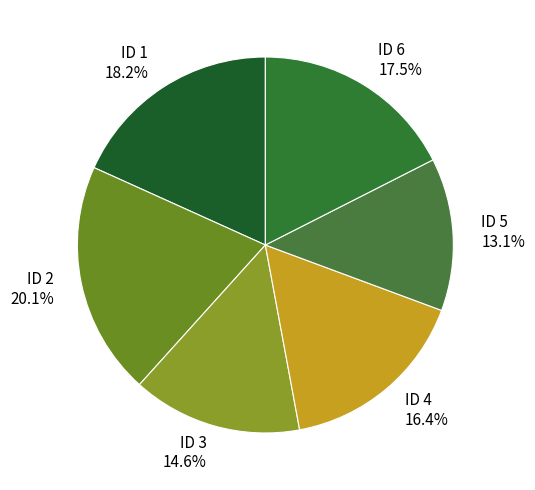

What is the largest slice in the pie chart?

ID 2